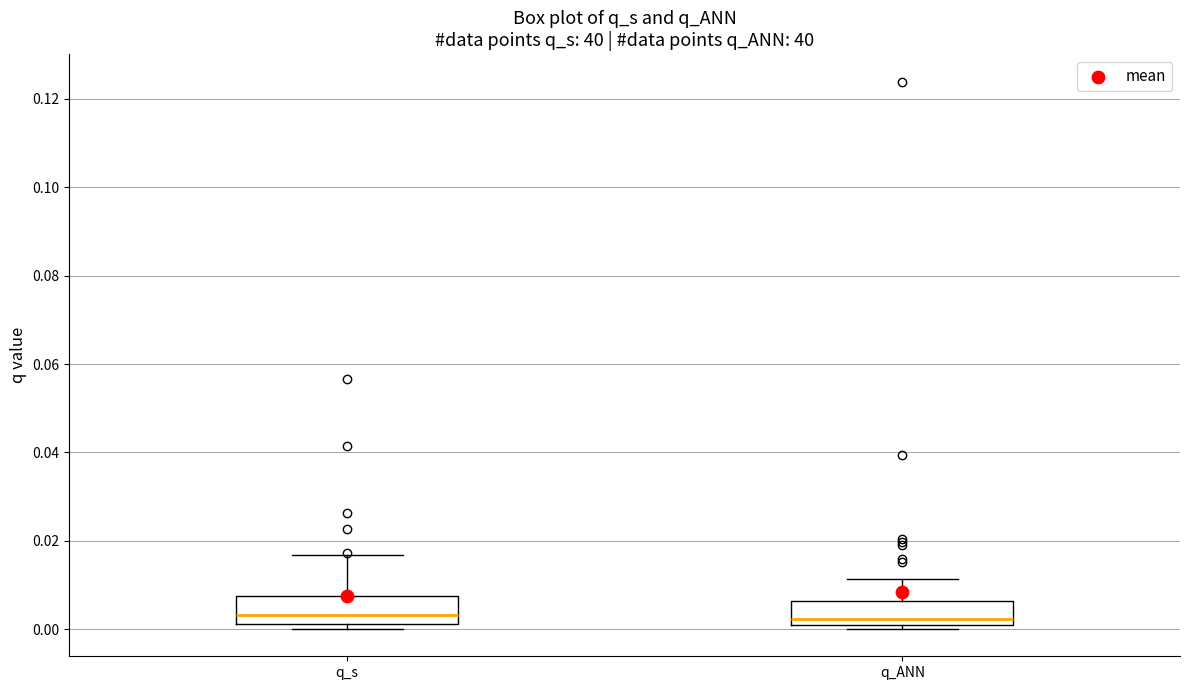

Where is the upper edge of the box for q_ANN on the y-axis? The values are not printed on the chart, so give them approximately, as read against the axis.

0.006